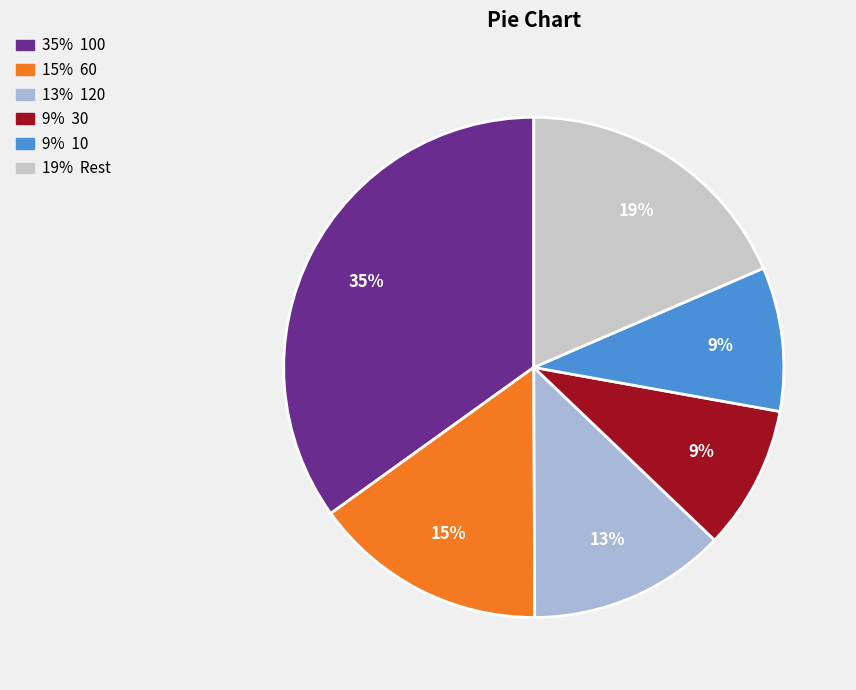

Is there a majority slice in this chart?

No